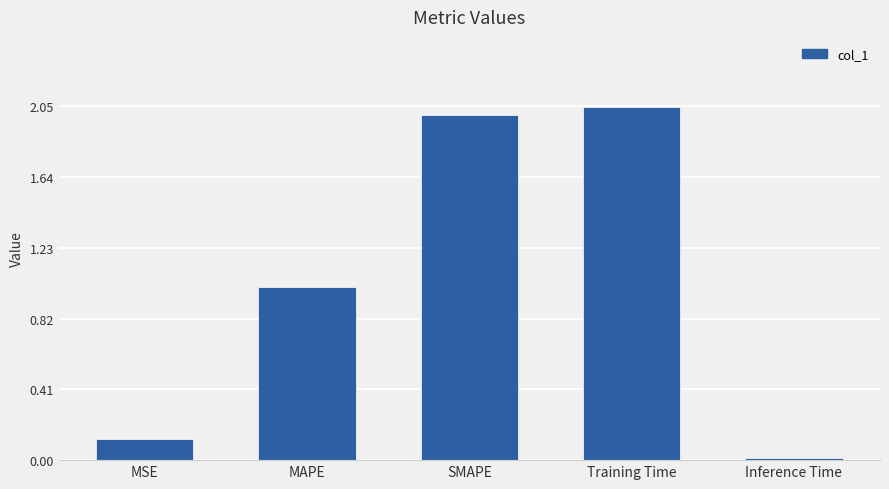

What is the sum of the values at SMAPE and MSE?

2.1